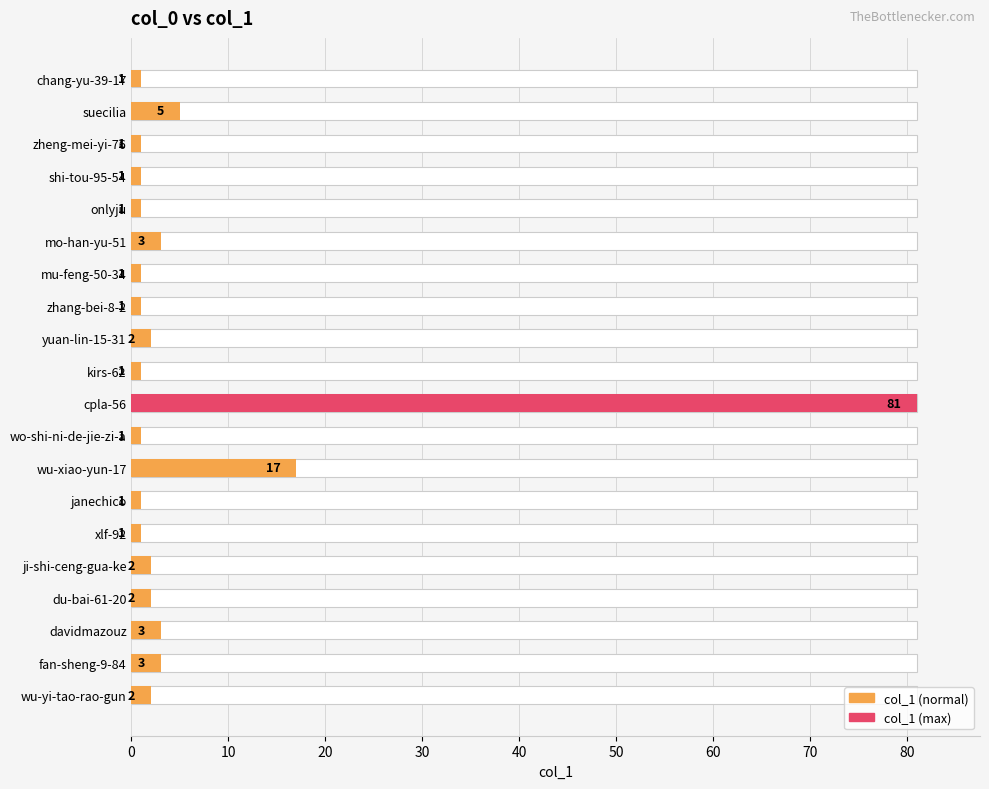

Does the chart contain any negative values?

No